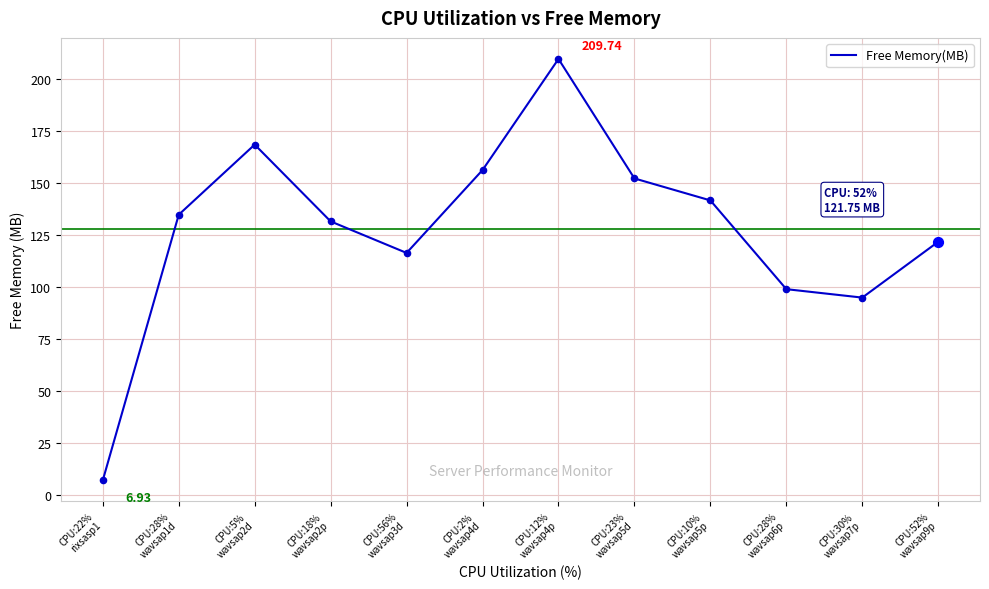

Between CPU:5%
wavsap2d and CPU:22%
rixsasp1, which is larger?

CPU:5%
wavsap2d